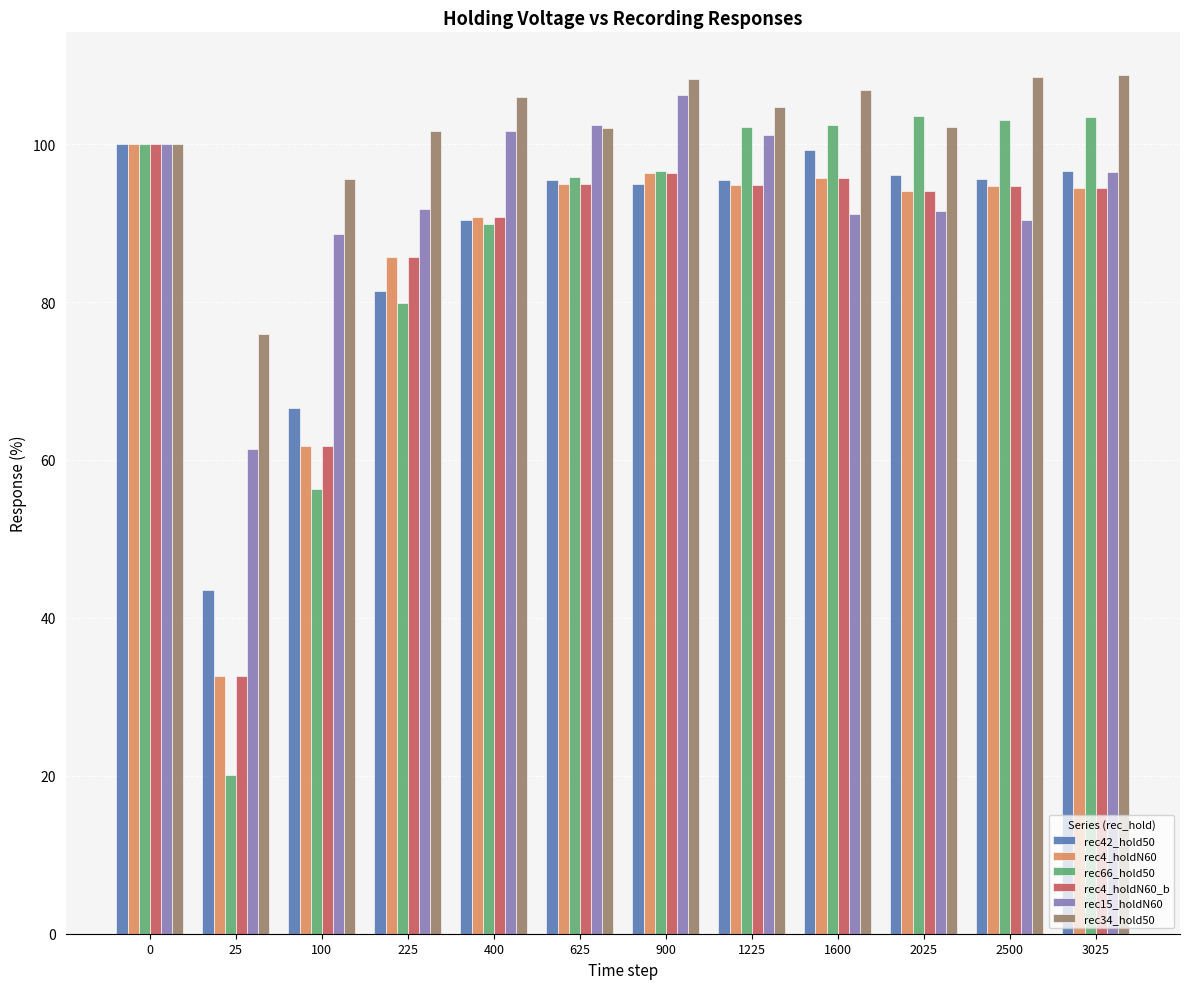

At how many categories does at least one series exceed 79?

11